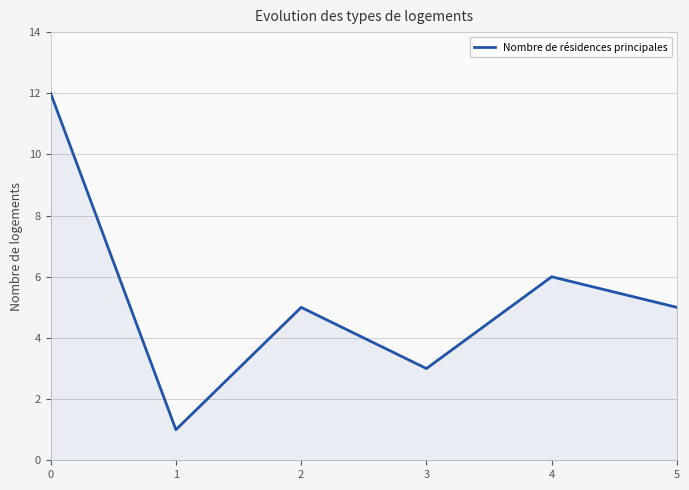

Read the value at 0, to the nearest 10.

10